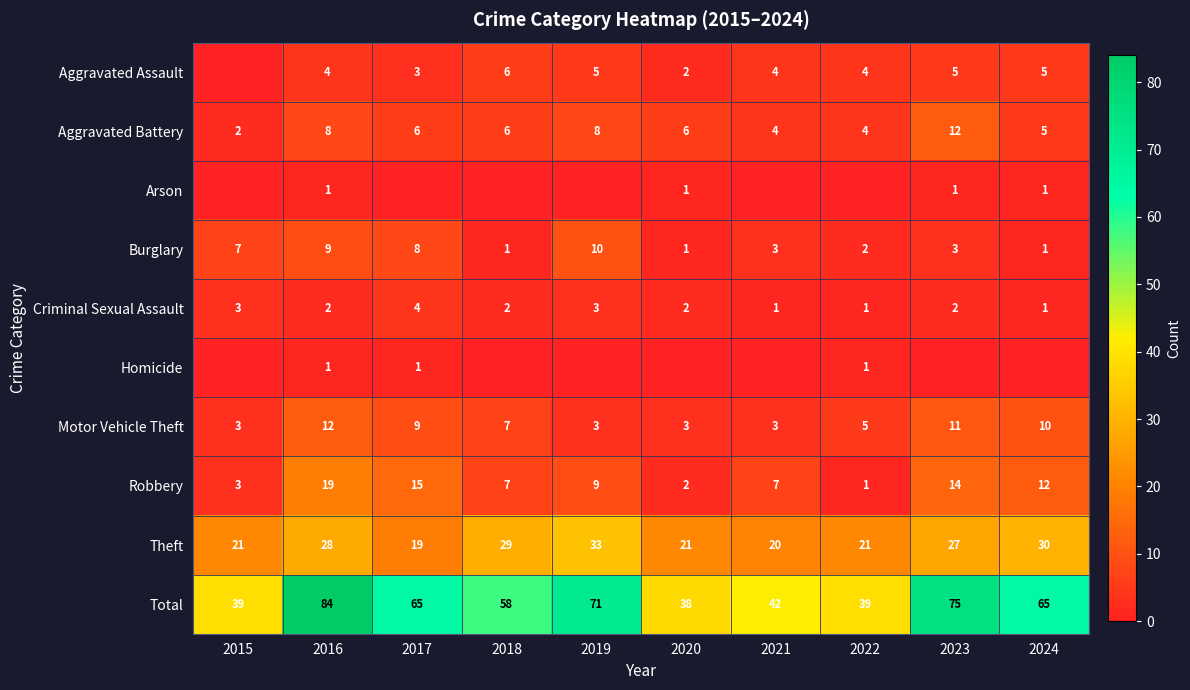

How many values in the Burglary series are below 3?

4